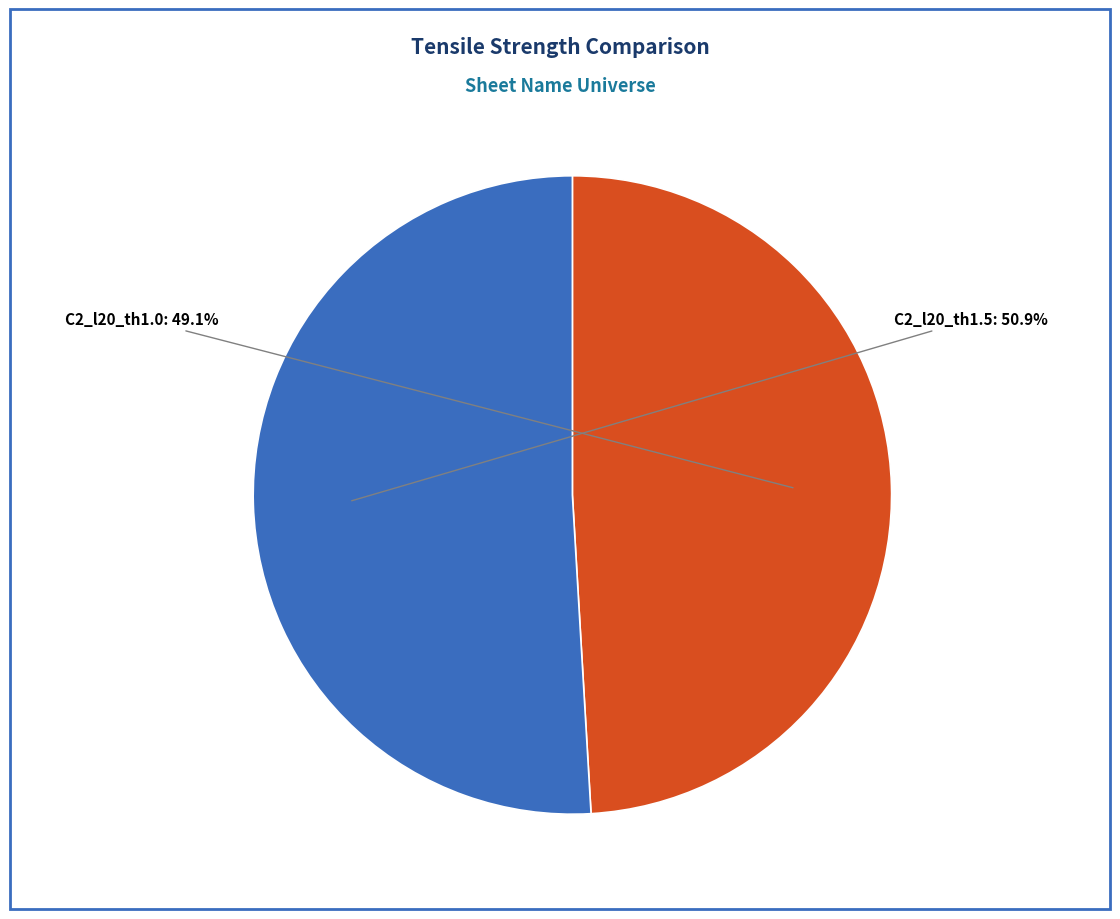

Is there any slice that represents more than half of the pie?

Yes